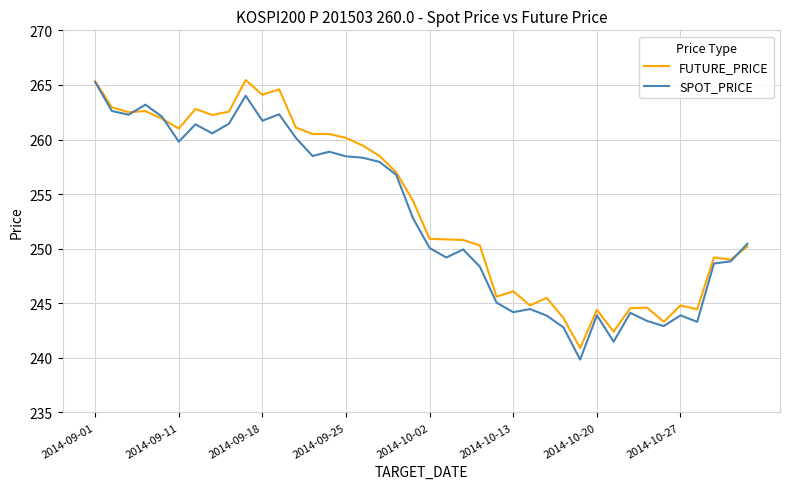

What is the smallest value displayed?

239.8